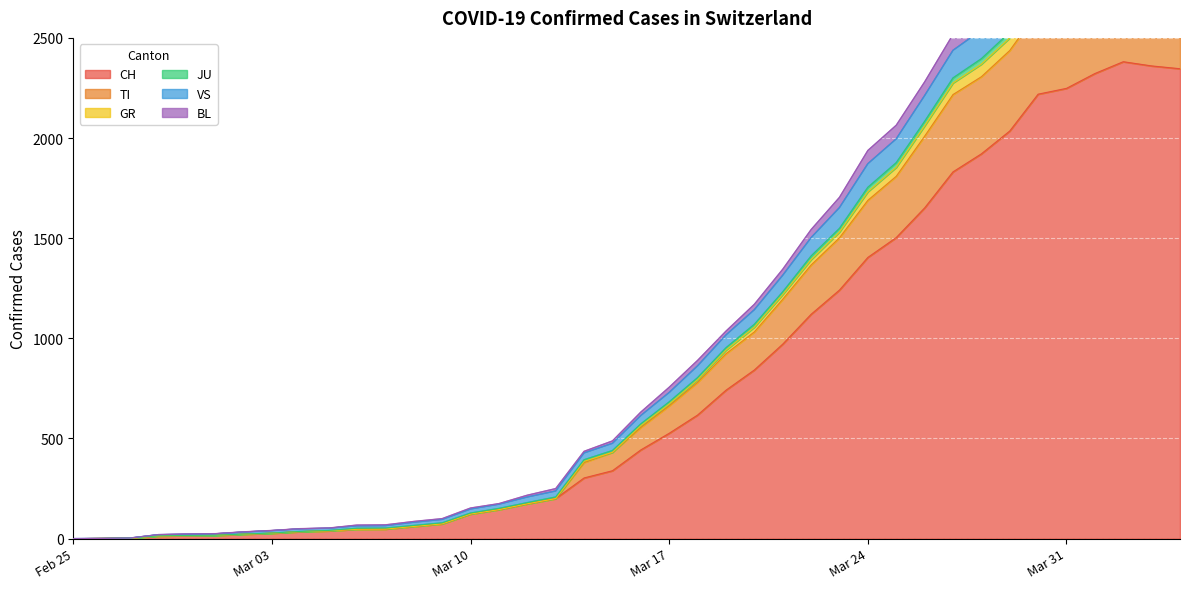

What is the maximum value for CH?

2381